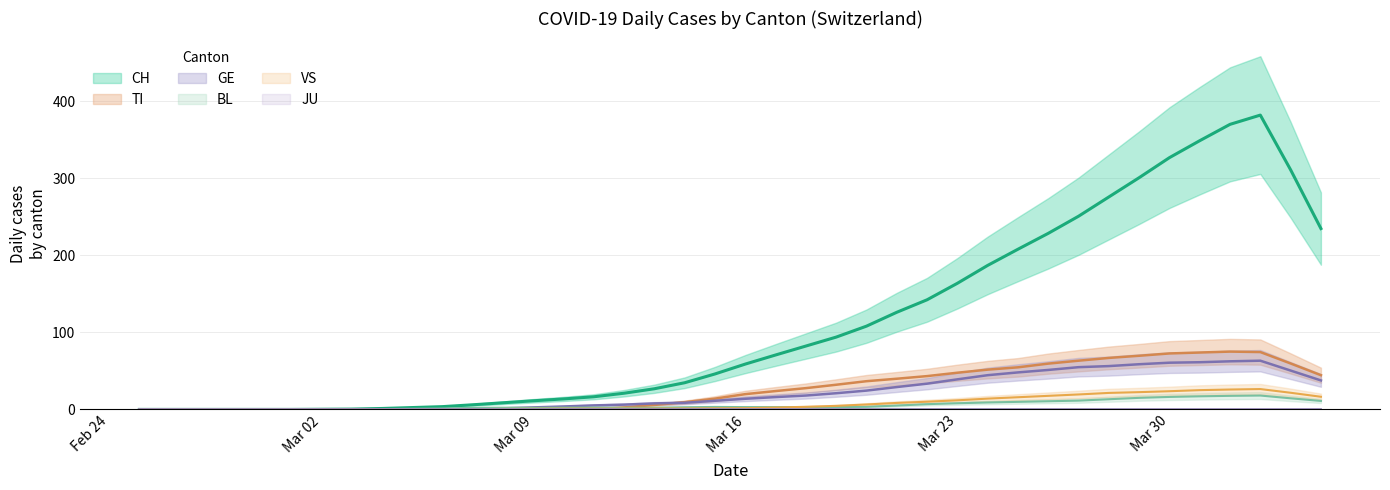

At which category is the sum across all series the highest?

2020-04-02